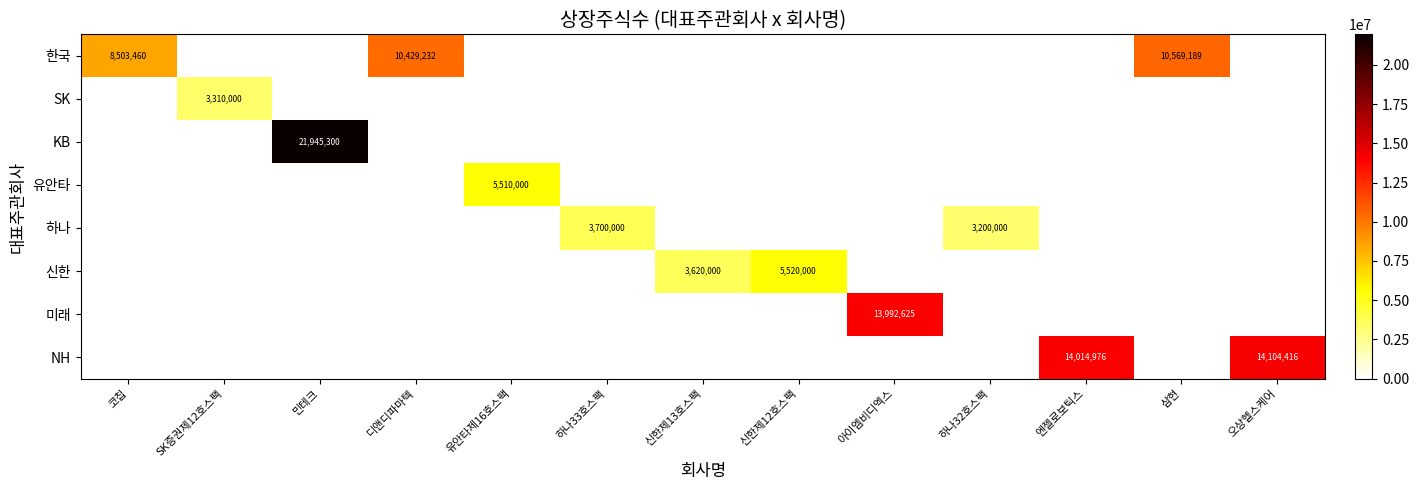

The 유안타 series shows 8322198 at 유안타제16호스팩. True or false?

False